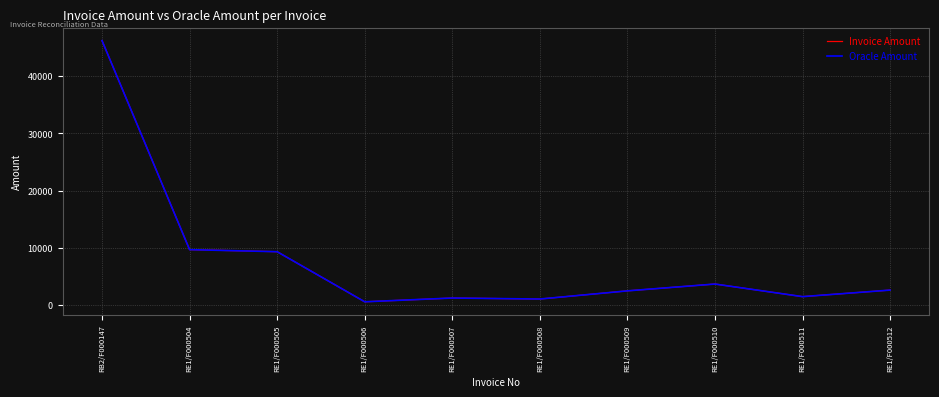

What is the total value across all series at RE1/F000507?

2467.5